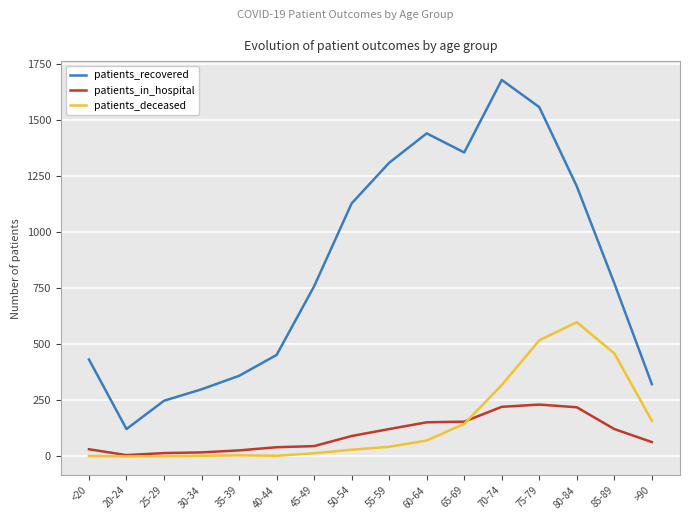

At how many categories does at least one series exceed 722?

9